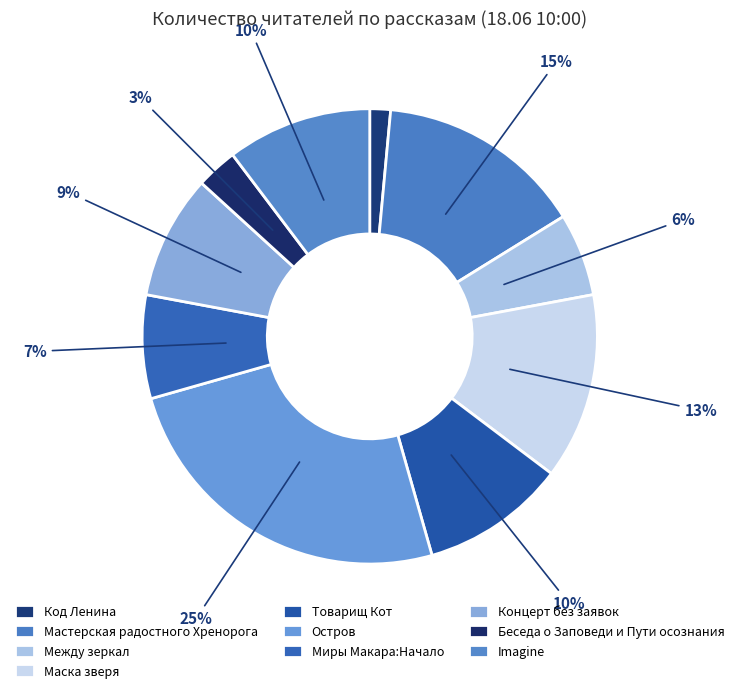

To the nearest percent, what is the difference between the Товарищ Кот and Концерт без заявок slice percentages?

1%